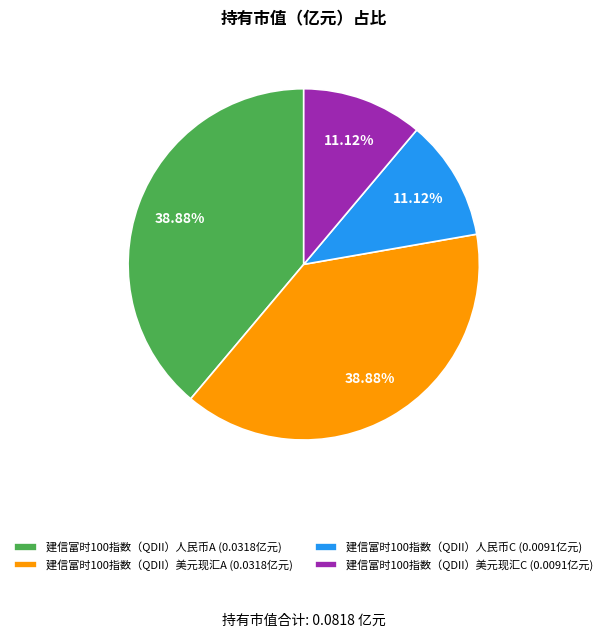

To the nearest percent, what is the difference between the largest and smallest slice percentages?

28%